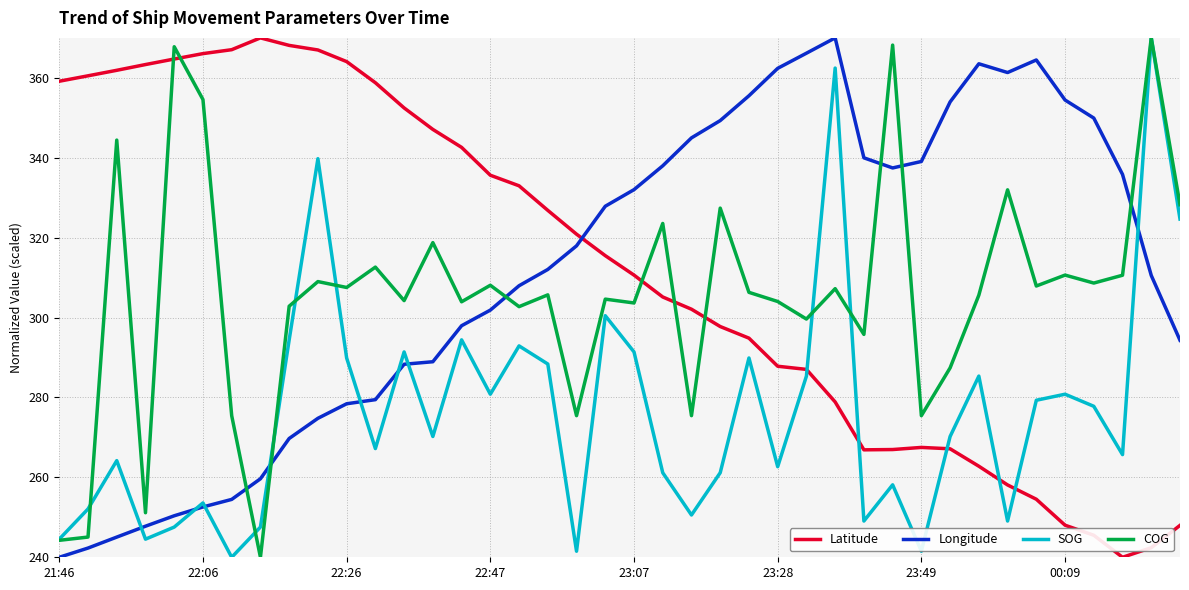

How many times do Latitude and Longitude cross each other?

1